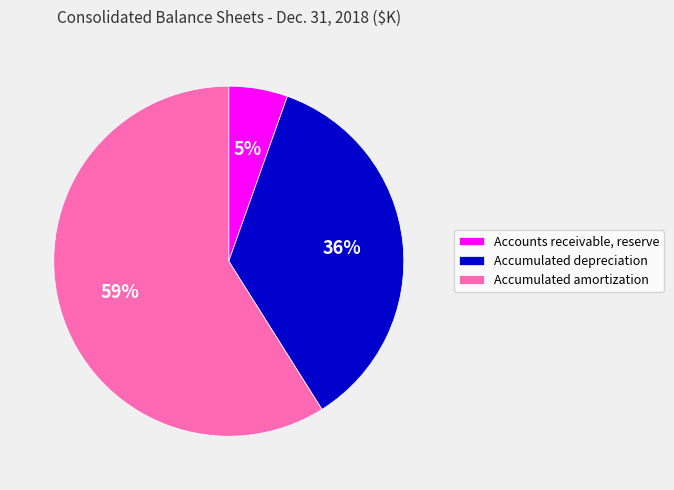

Between Accumulated depreciation and Accounts receivable, reserve, which is larger?

Accumulated depreciation